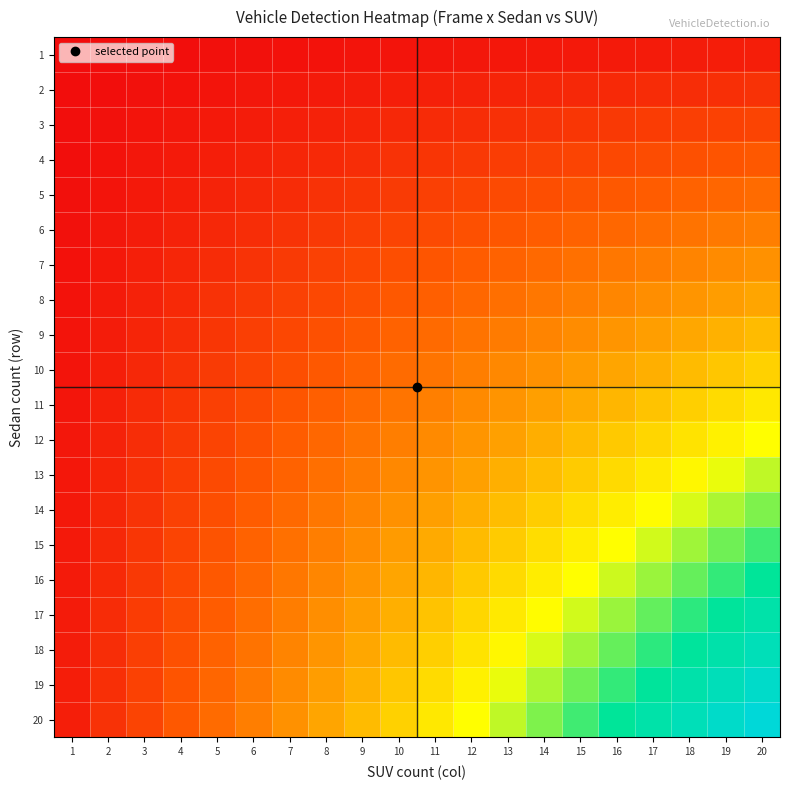

At which category is the sum across all series the highest?

20